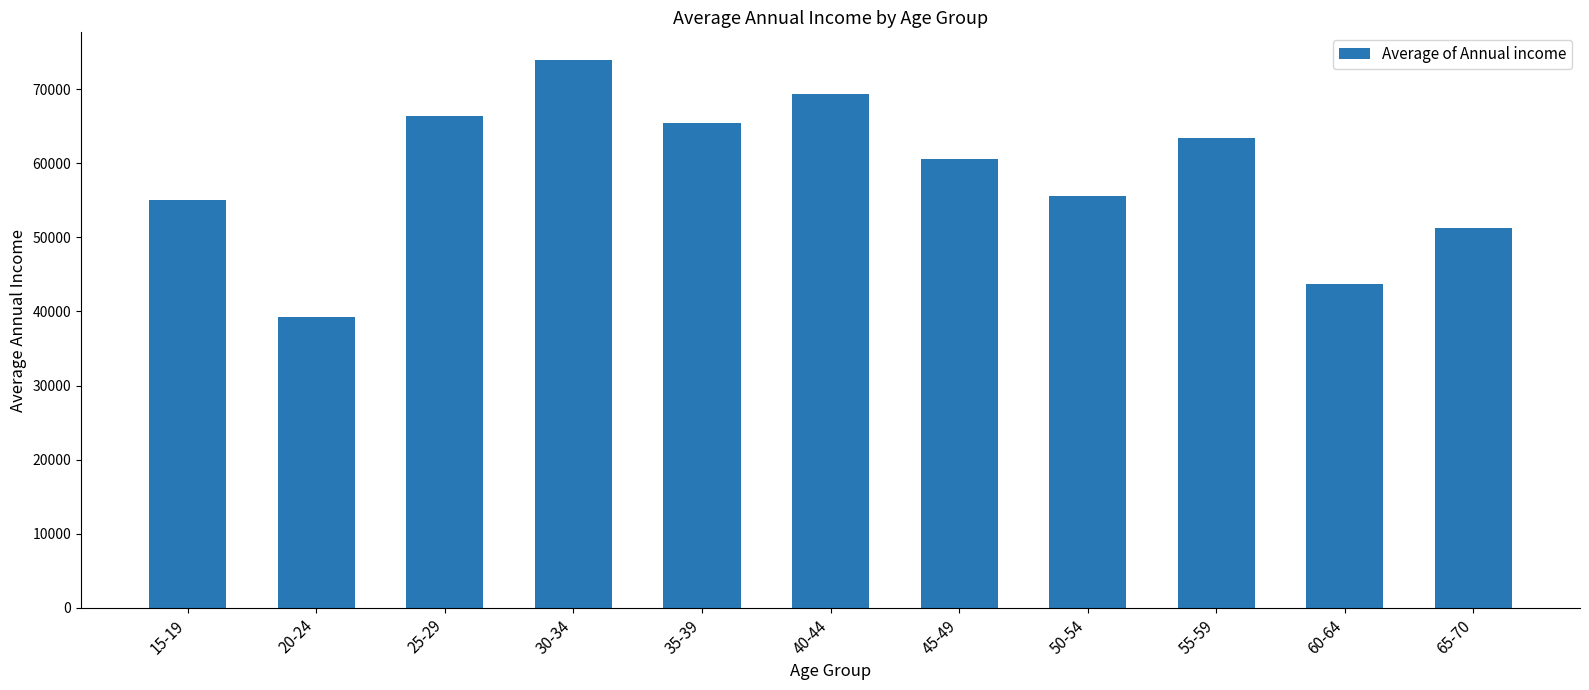

Which category has the lowest value across all series?

20-24